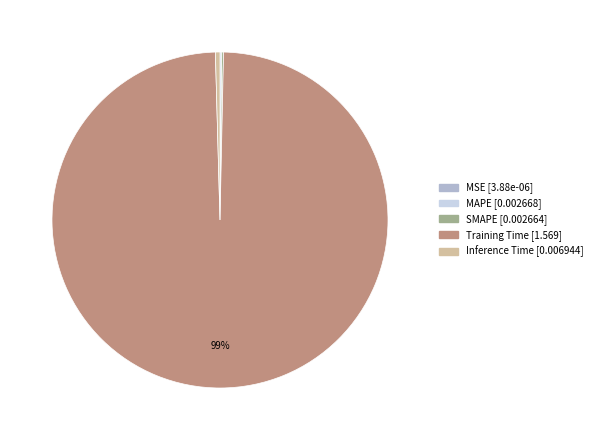

To the nearest percent, what is the average slice percentage?

20%